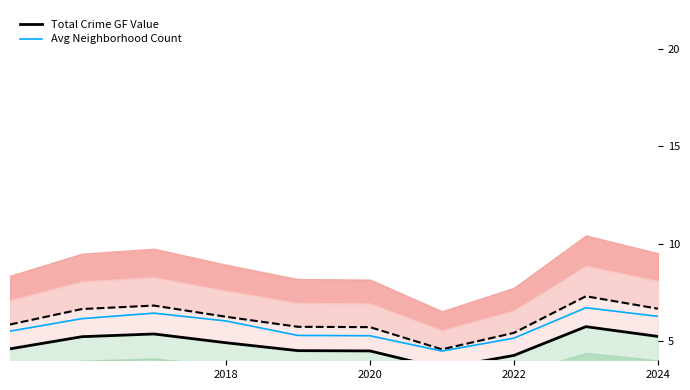

True or false: Avg Neighborhood Count has more than 0 interior local peaks.

True